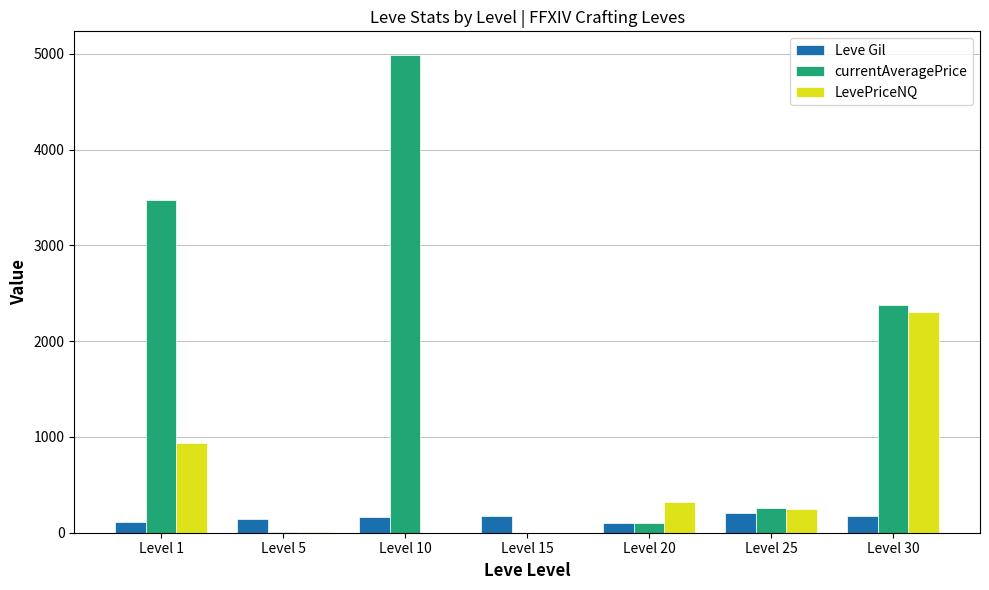

Is it true that currentAveragePrice equals 0.0 at Level 15?

True